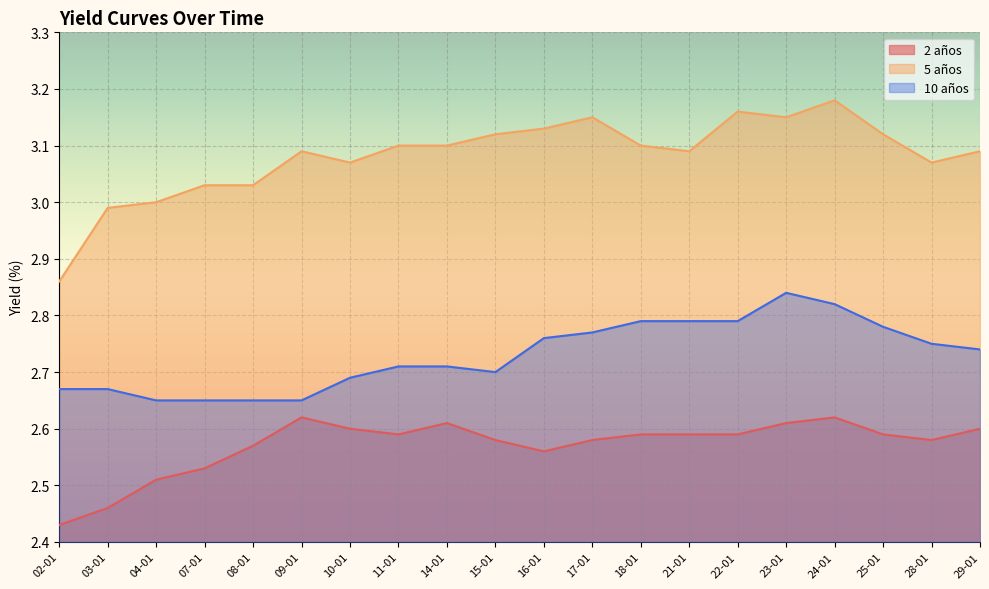

Reading left to right, transcribe all the data shown in this chart.

2 años: 02-01=2.4	03-01=2.5	04-01=2.5	07-01=2.5	08-01=2.6	09-01=2.6	10-01=2.6	11-01=2.6	14-01=2.6	15-01=2.6	16-01=2.6	17-01=2.6	18-01=2.6	21-01=2.6	22-01=2.6	23-01=2.6	24-01=2.6	25-01=2.6	28-01=2.6	29-01=2.6
5 años: 02-01=2.9	03-01=3.0	04-01=3.0	07-01=3.0	08-01=3.0	09-01=3.1	10-01=3.1	11-01=3.1	14-01=3.1	15-01=3.1	16-01=3.1	17-01=3.1	18-01=3.1	21-01=3.1	22-01=3.2	23-01=3.1	24-01=3.2	25-01=3.1	28-01=3.1	29-01=3.1
10 años: 02-01=2.7	03-01=2.7	04-01=2.6	07-01=2.6	08-01=2.6	09-01=2.6	10-01=2.7	11-01=2.7	14-01=2.7	15-01=2.7	16-01=2.8	17-01=2.8	18-01=2.8	21-01=2.8	22-01=2.8	23-01=2.8	24-01=2.8	25-01=2.8	28-01=2.8	29-01=2.7